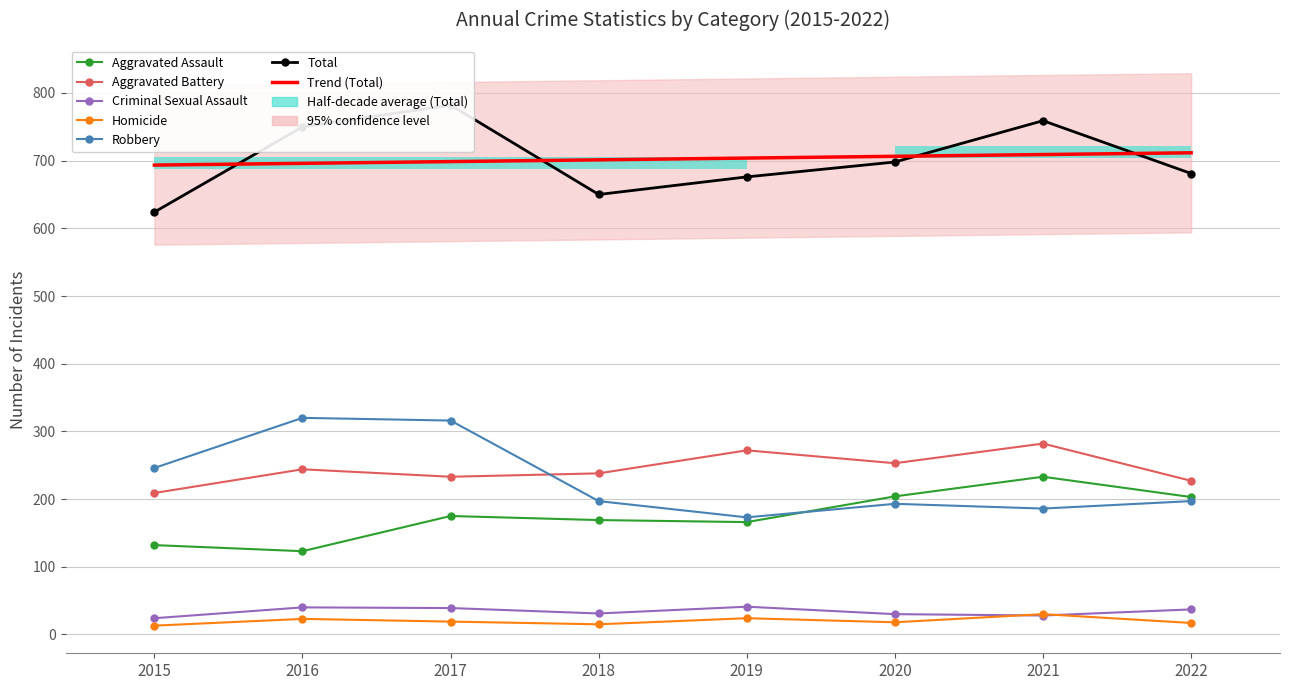

What is the lowest value of the Total series?

624